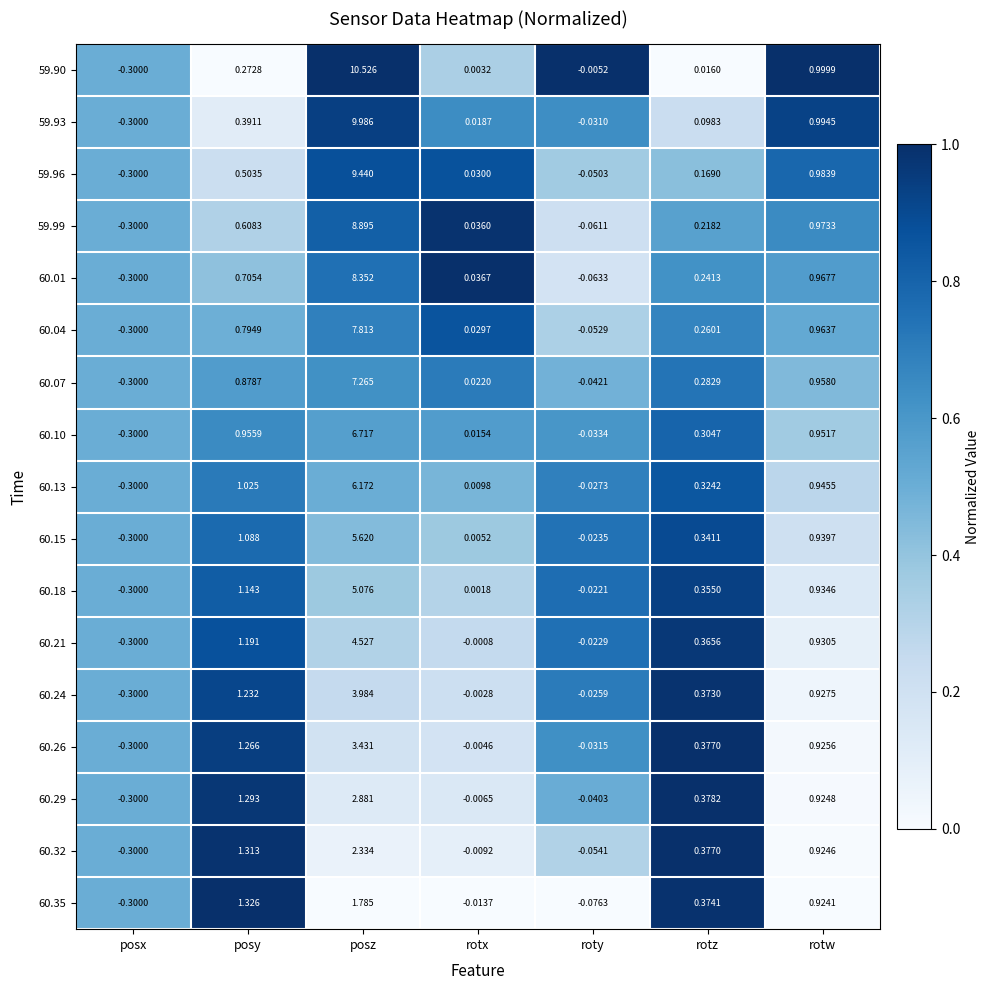

Which category has the highest value across all series?

posz